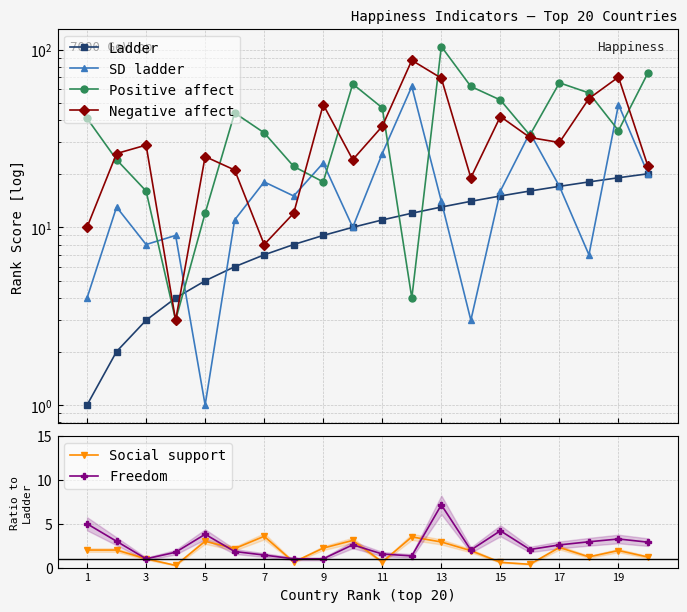

Is it true that Social support equals 2.9 at 13?

True